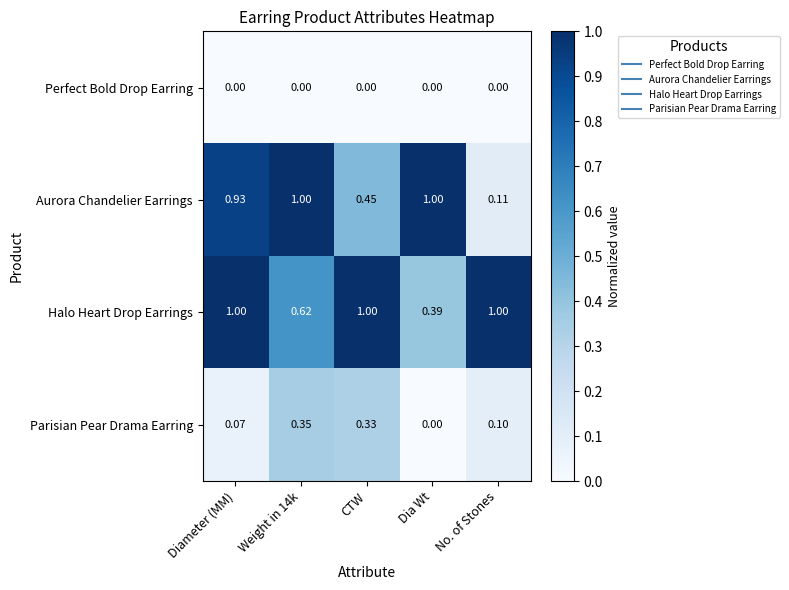

Which series has the largest range (max minus min)?

Aurora Chandelier Earrings